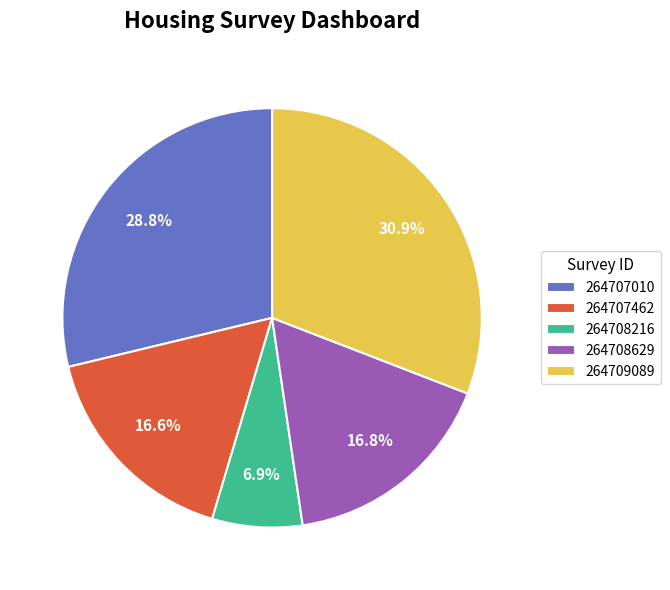

What is the smallest slice in the pie chart?

264708216